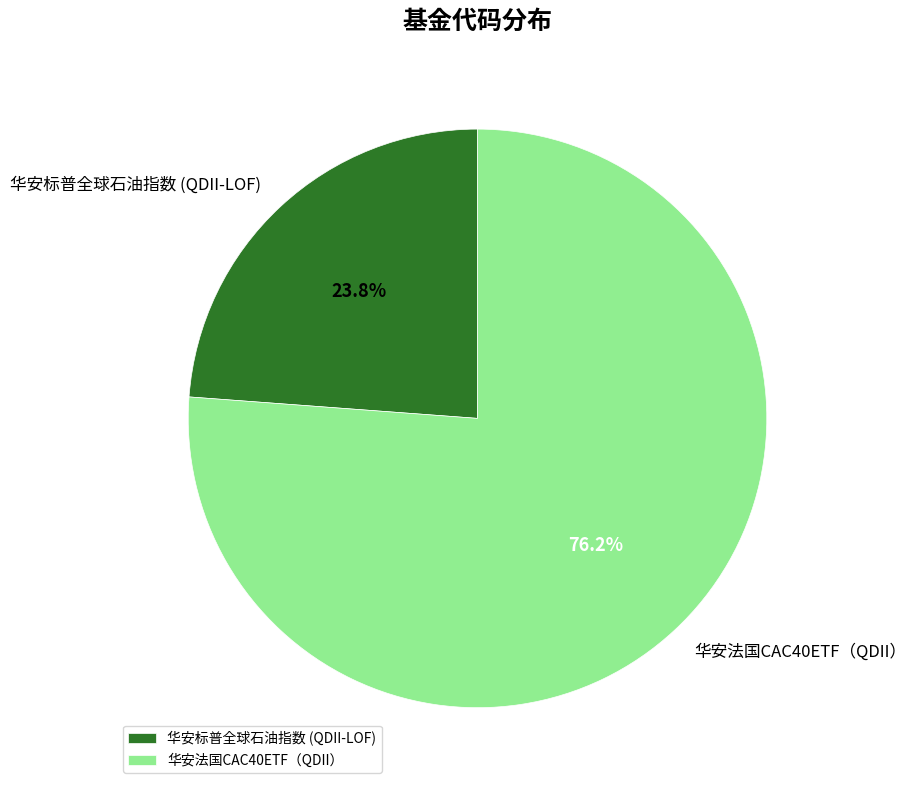

Which category has the smallest portion of the pie?

华安标普全球石油指数 (QDII-LOF)